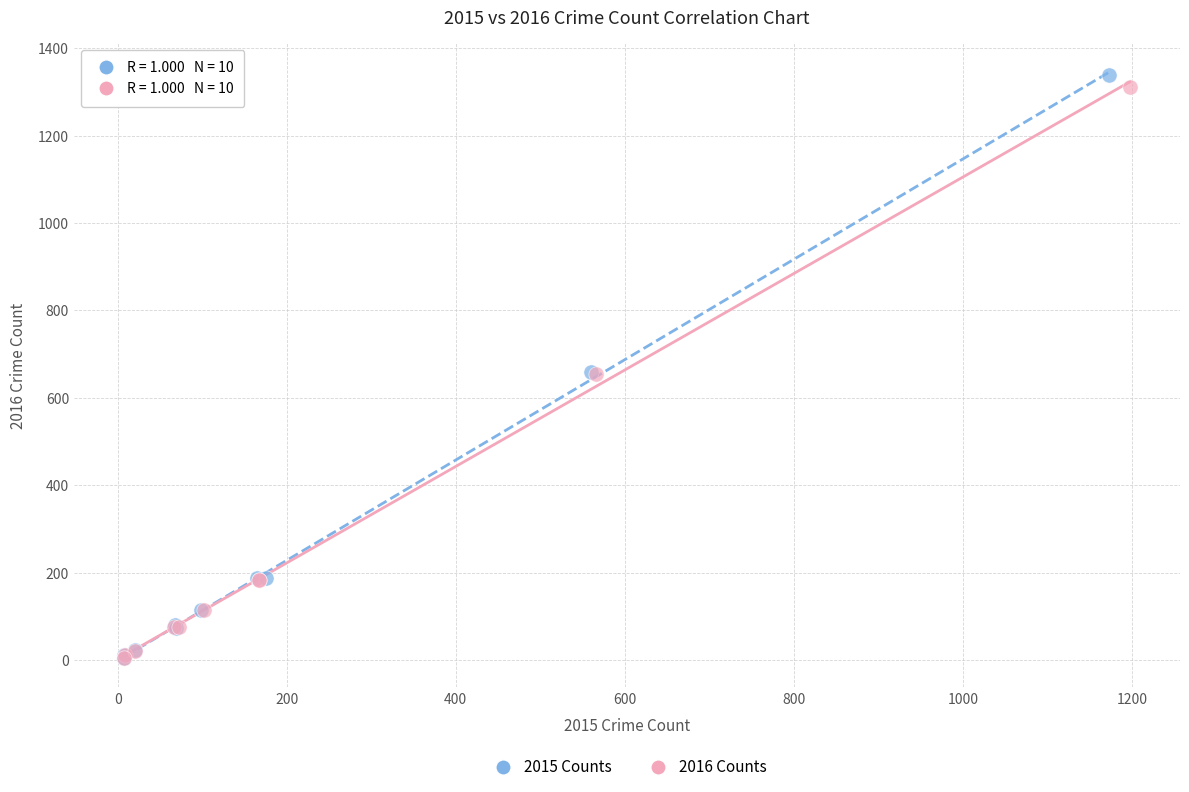

Which series contains the highest Y value?

2015 Counts